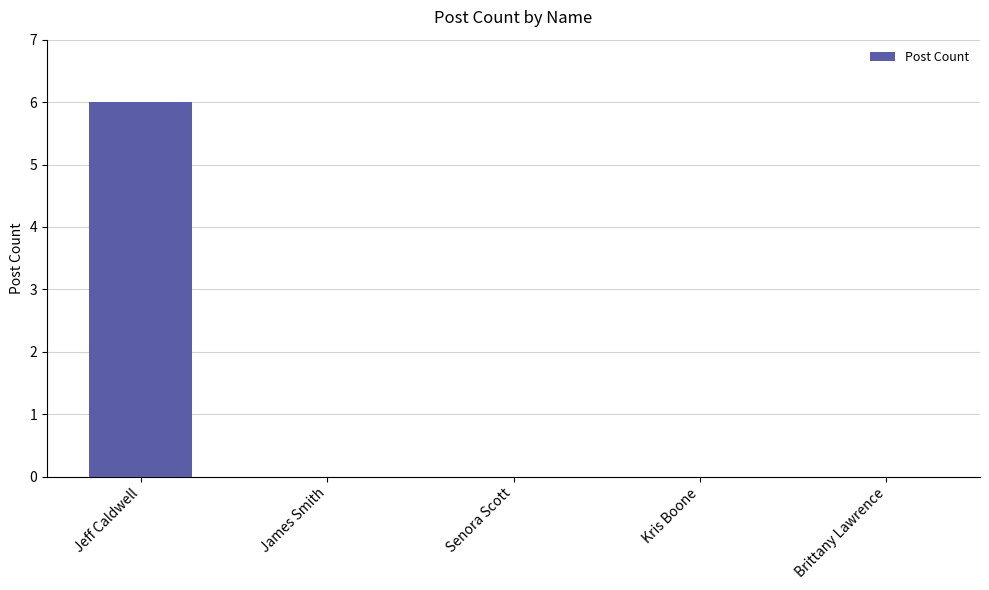

Is it true that the value at James Smith is -3?

False